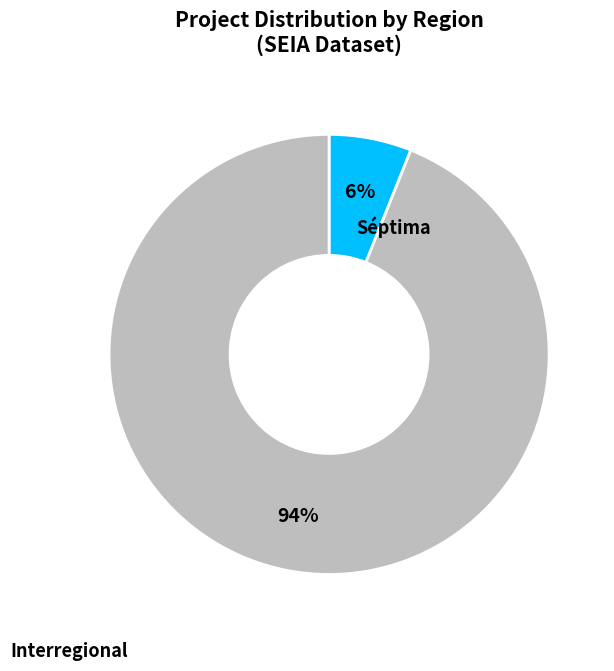

To the nearest percent, what is the difference between the largest and smallest slice percentages?

88%